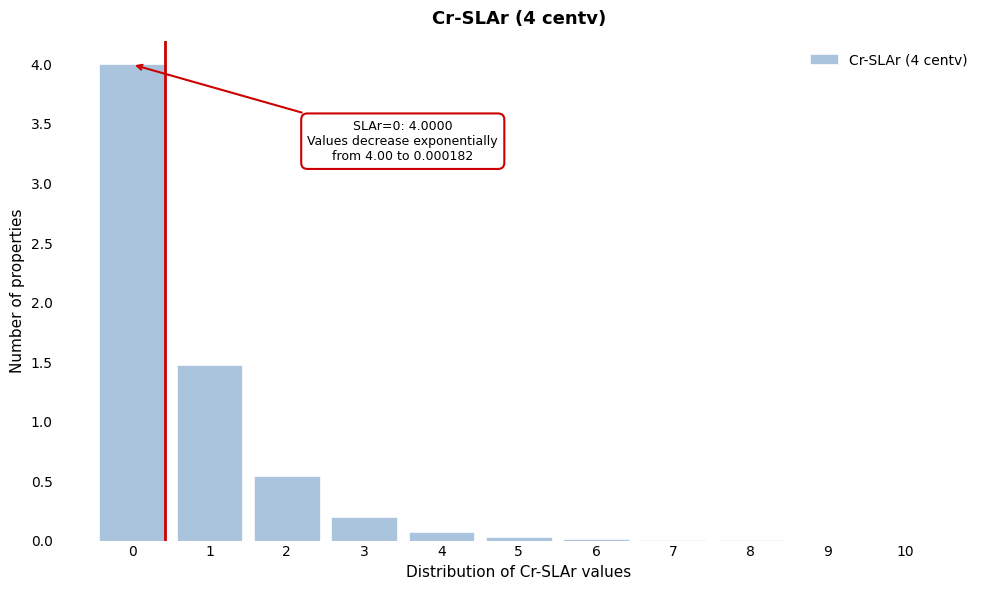

What is the greatest value displayed?

4.0